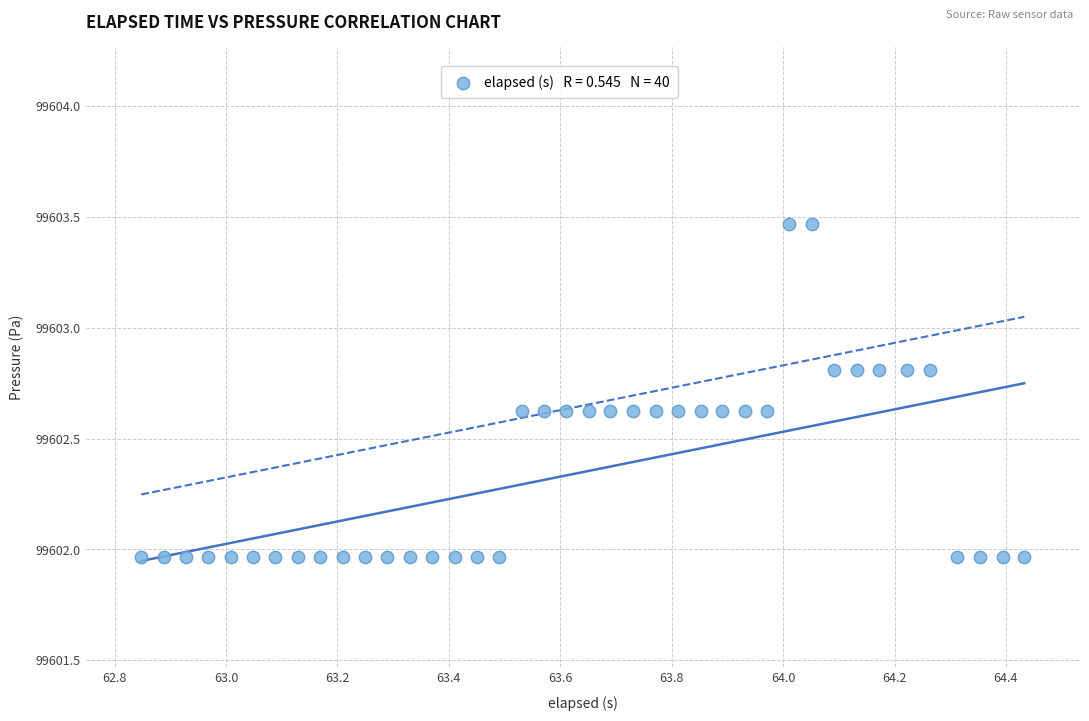

What is the range of X values (max minus min)?

1.6